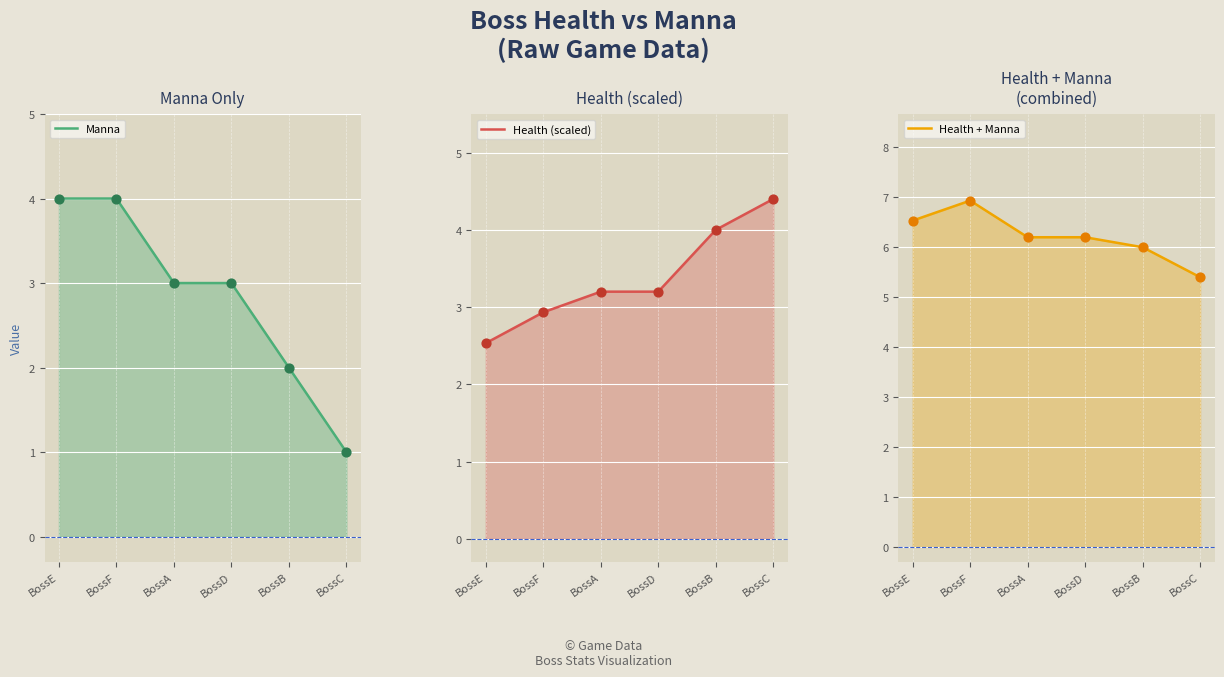

Which series contains the lowest Y value?

Manna